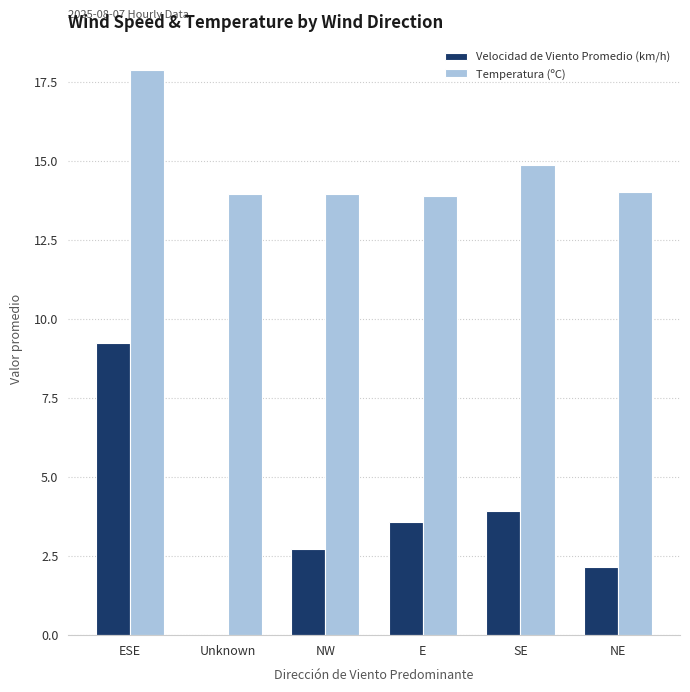

What is the sum of the Temperatura (ºC) values at NE and ESE?

31.9